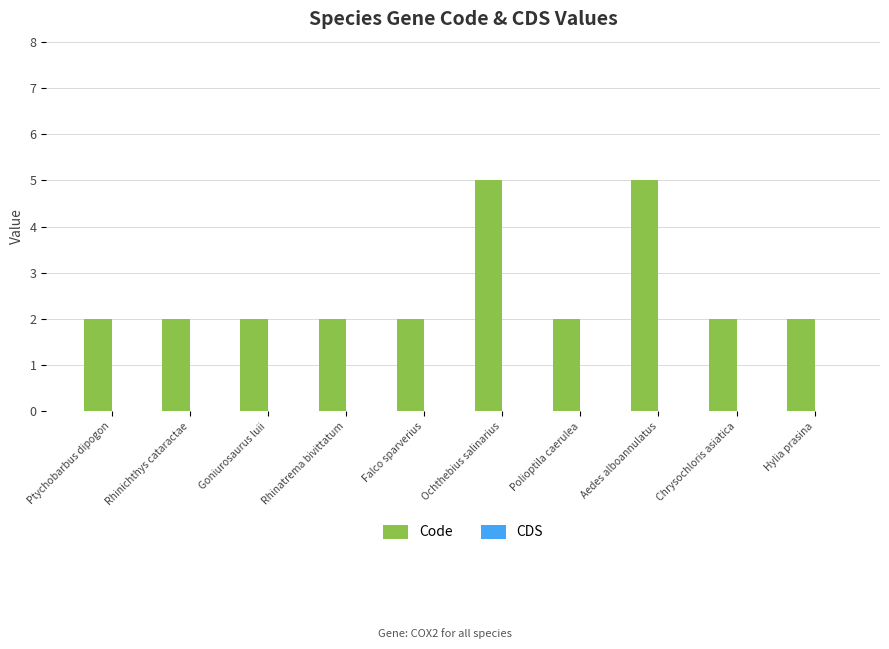

True or false: the data shows 3 at Hylia prasina.

False